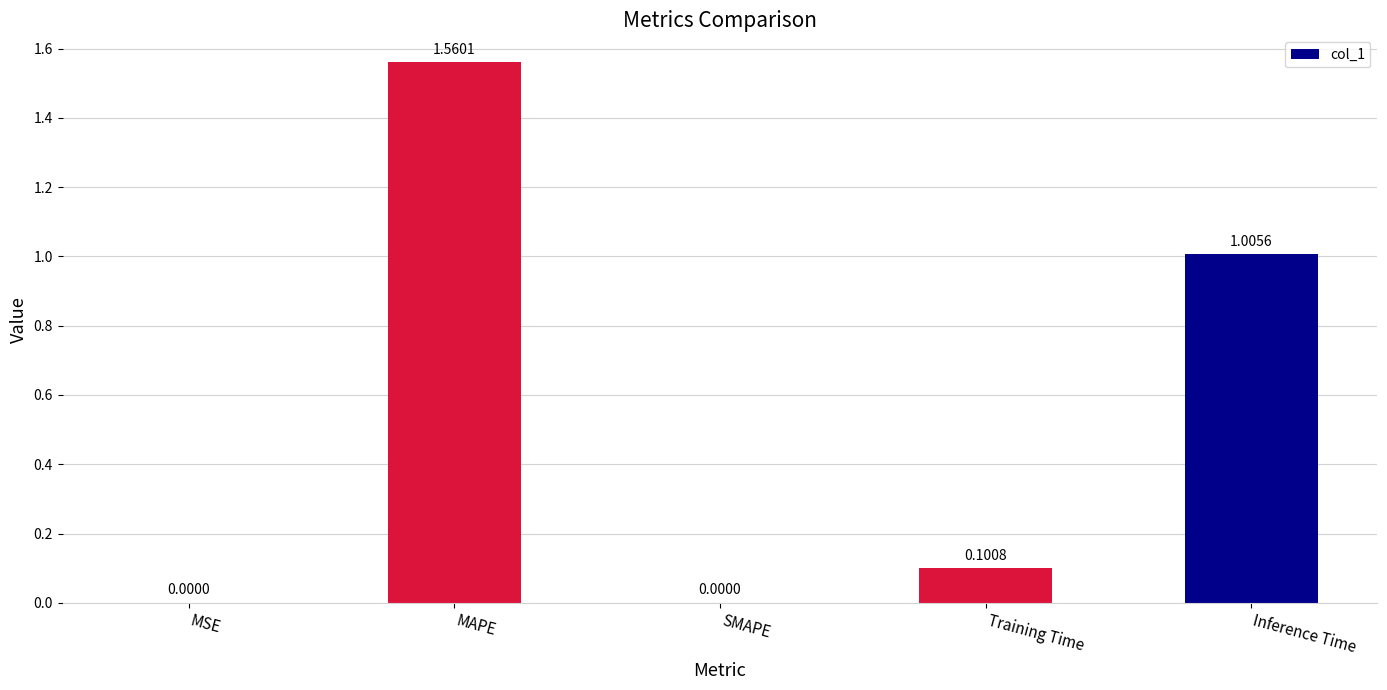

What is the sum of all values?

2.7